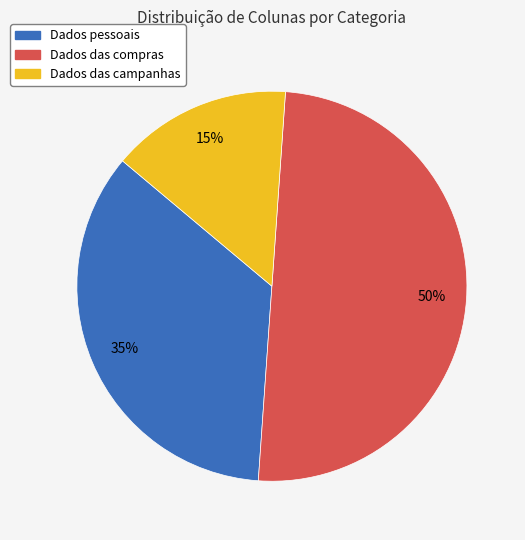

Does Dados das campanhas represent more than half of the total?

No